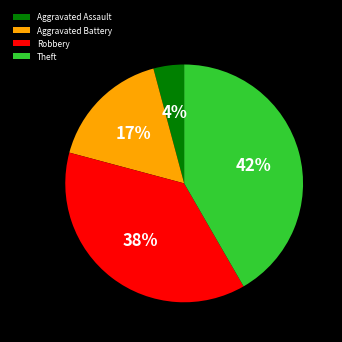

Combined, do Theft and Aggravated Battery account for over 50%?

Yes